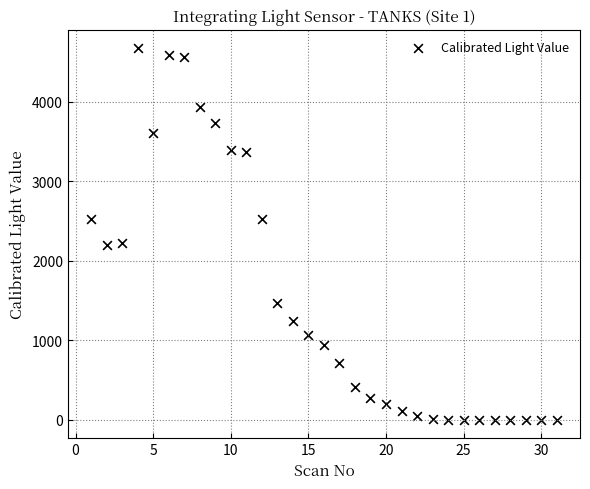

What is the range of Y values (max minus min)?

4675